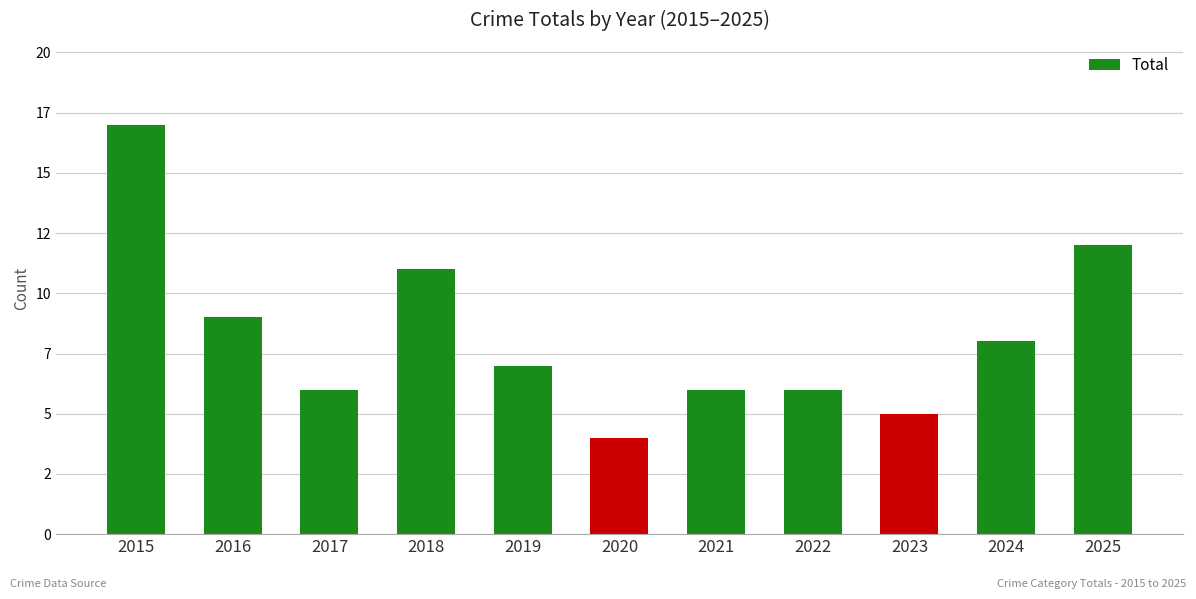

What is the change in value from 2018 to 2023?

-6